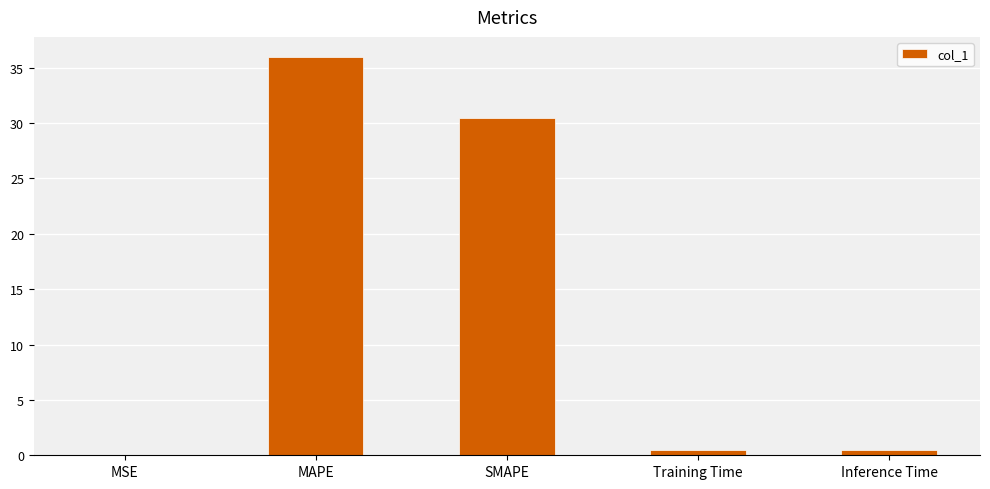

Is it true that the value at MAPE is 36.0?

True